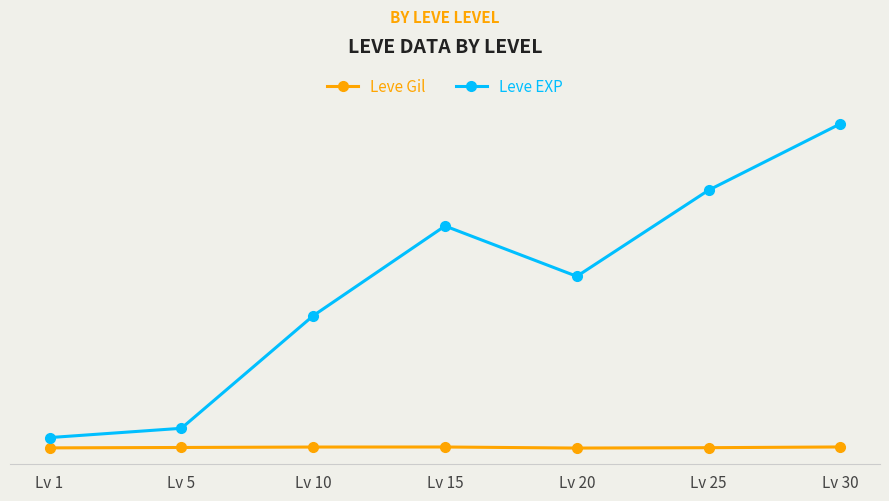

True or false: Leve Gil and Leve EXP cross at least once.

False